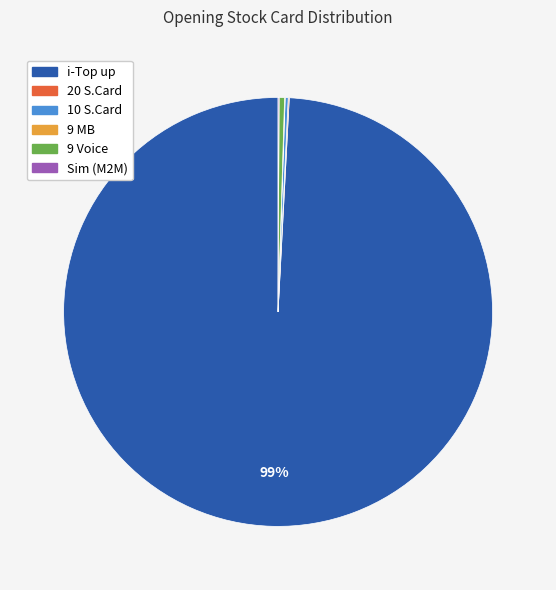

Is there a majority slice in this chart?

Yes